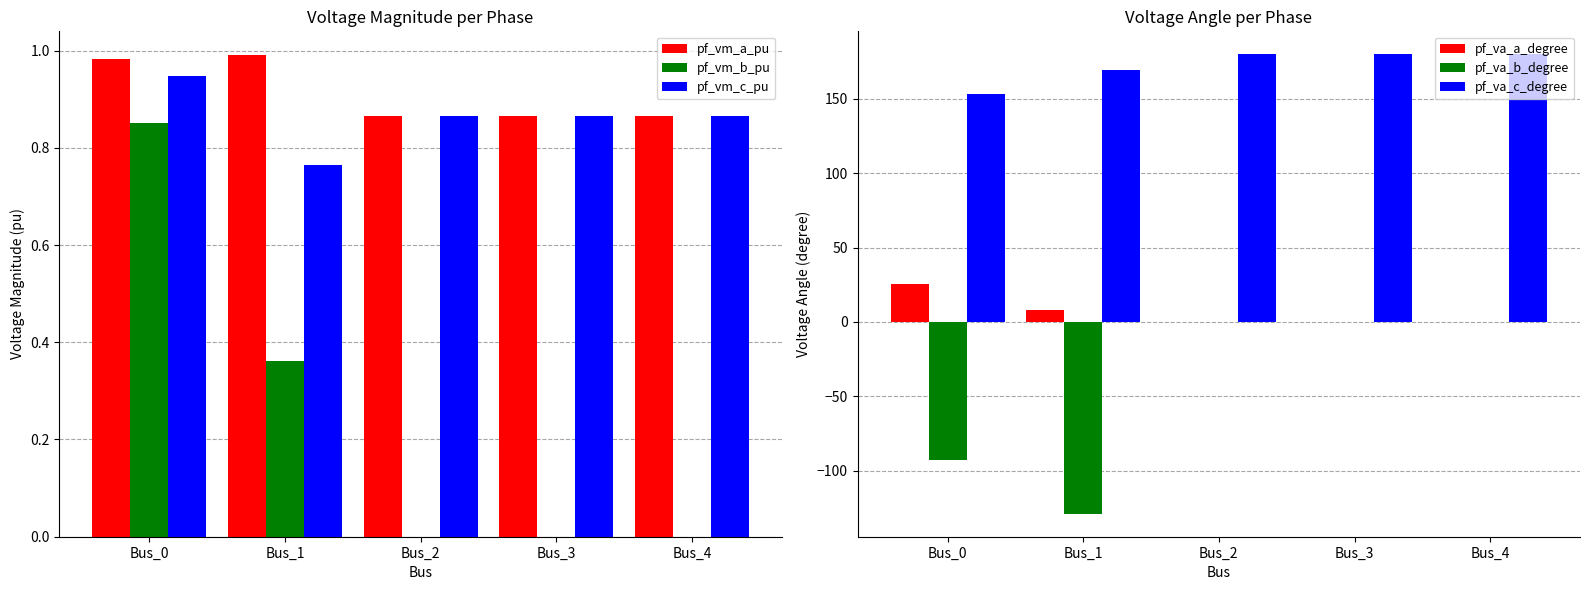

At which category is the sum across all series the highest?

Bus_2